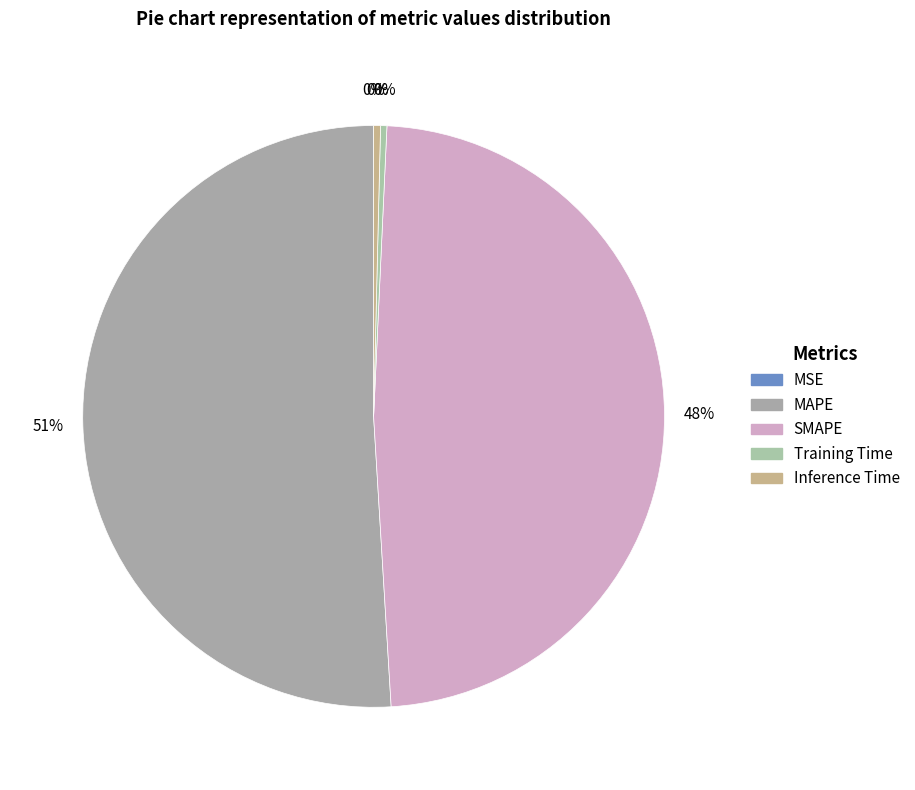

The SMAPE slice represents 48% of the pie. True or false?

True